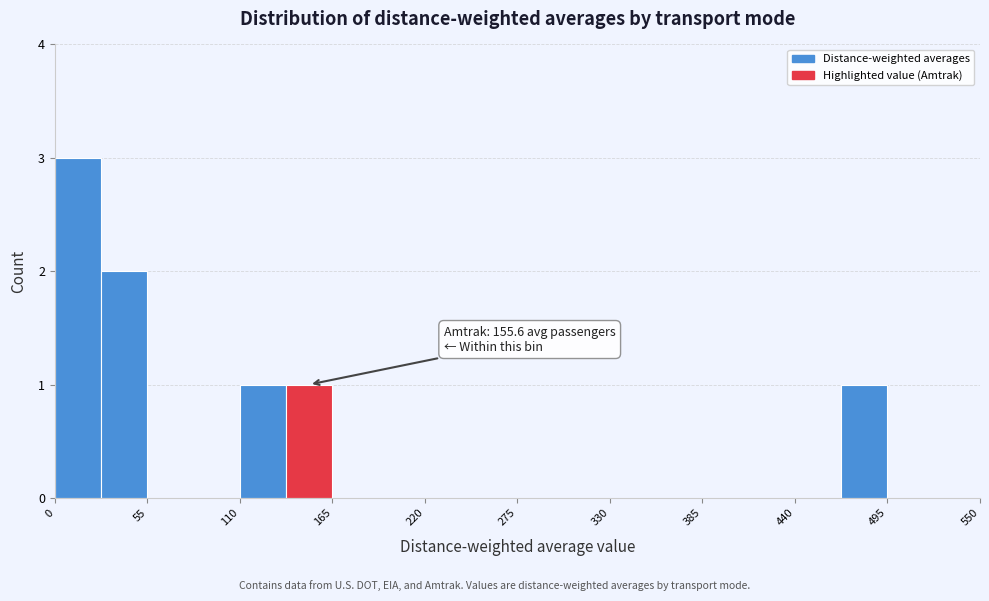

Around what value on the x-axis is the tallest bar? Give the approximate position of its centre, as read against the axis.

10